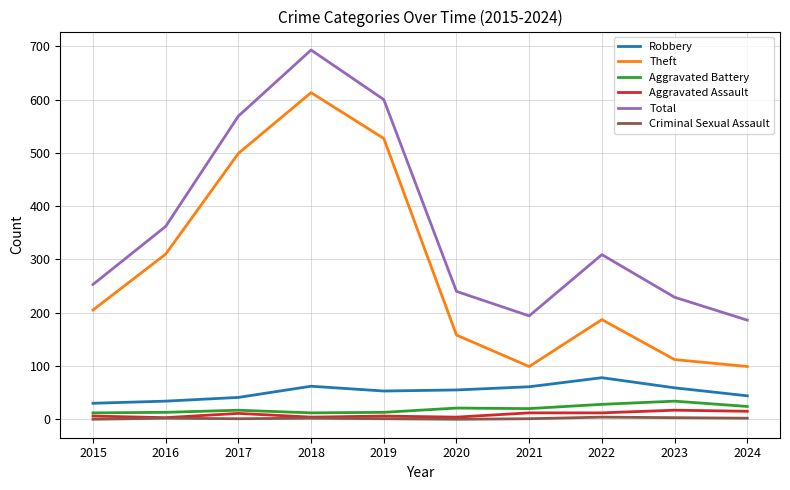

Which series has the largest range (max minus min)?

Theft